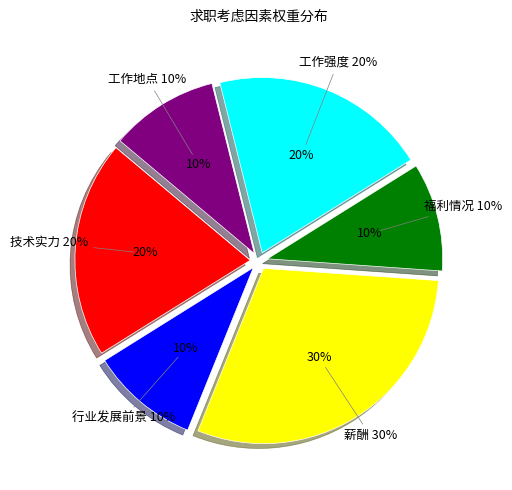

Does any single category account for the majority?

No